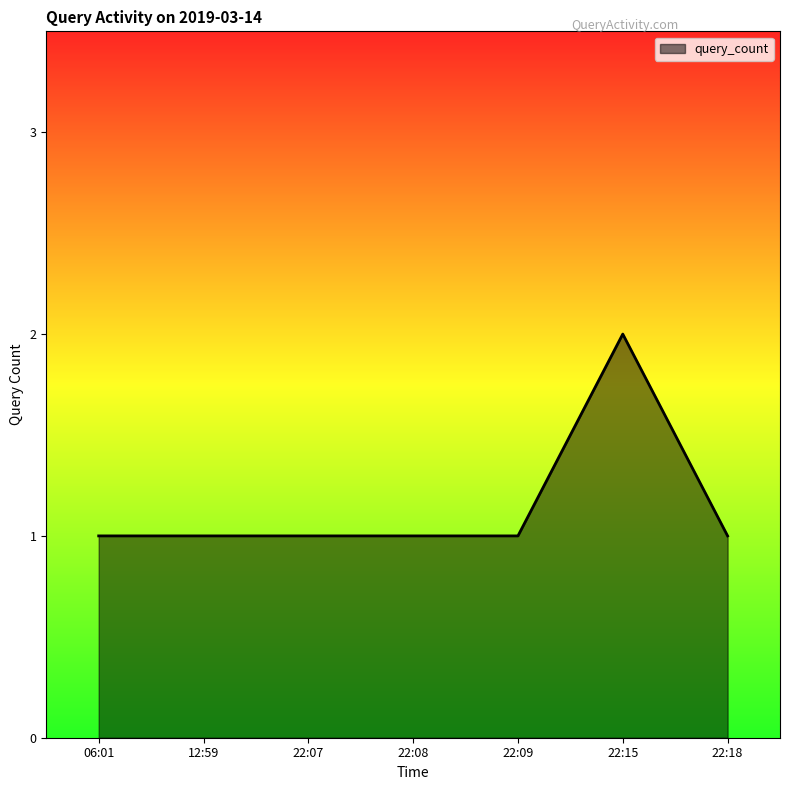

Count the number of data series in this chart.

1